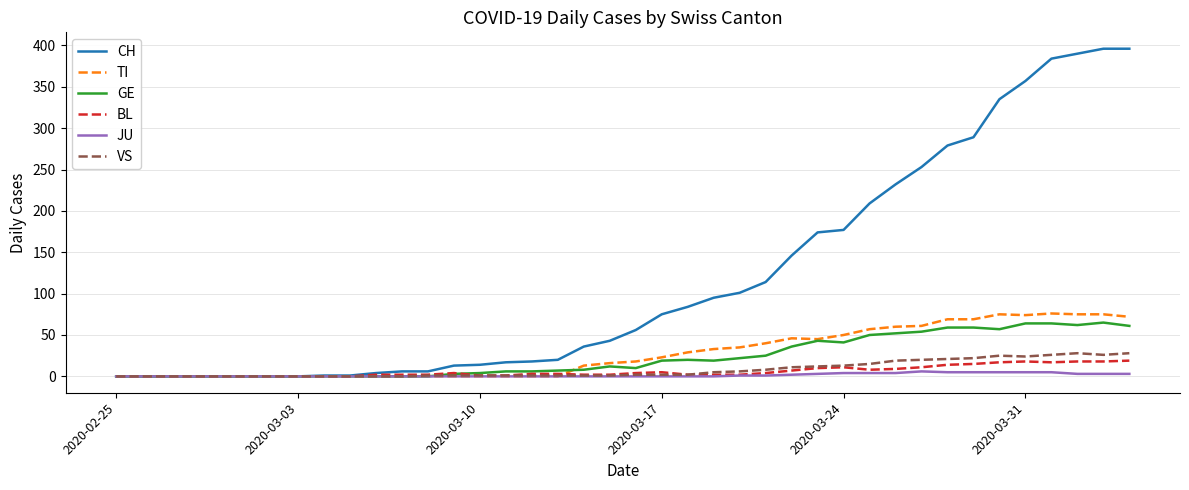

Which series has the largest total across all categories?

CH